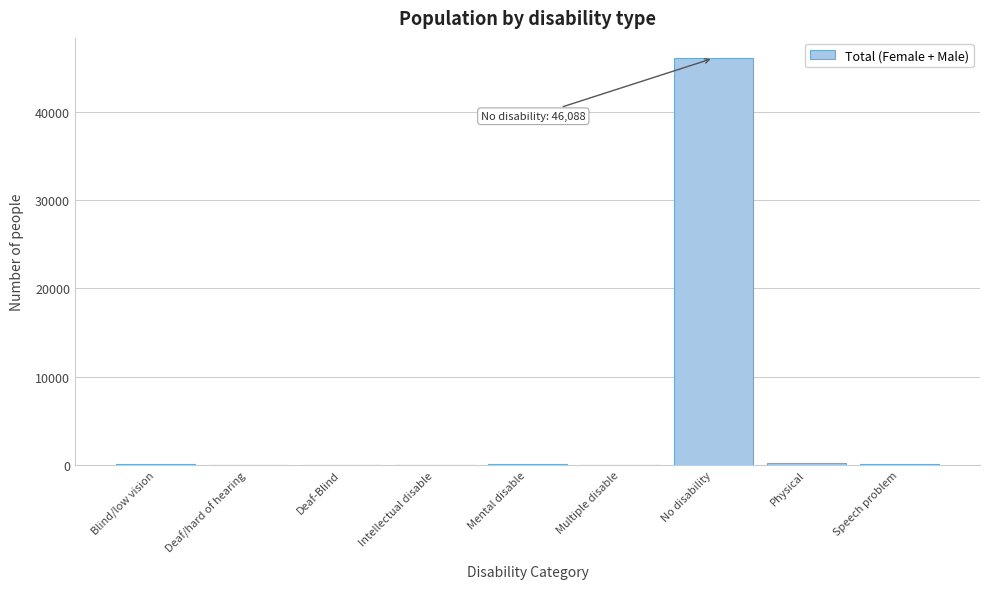

What is the maximum value shown in the chart?

46088